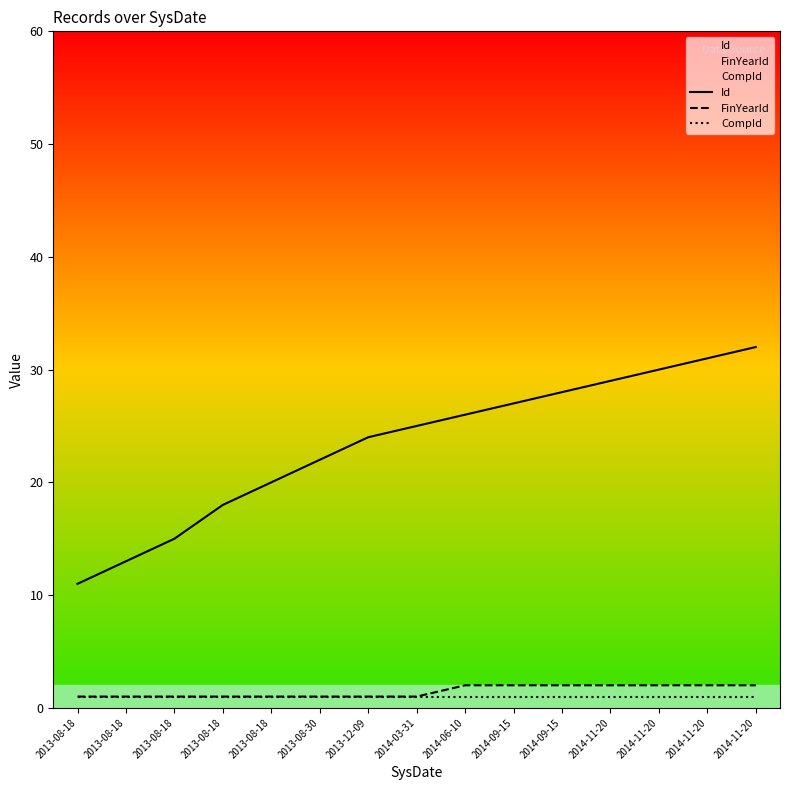

What is the label of the 9th point from the right?

2013-12-09